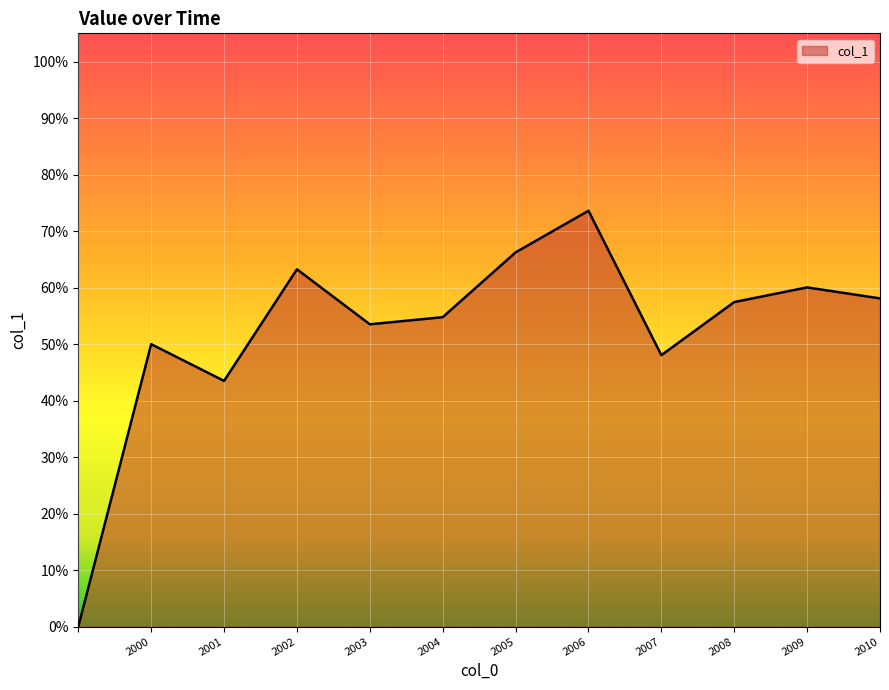

Does the chart display data point markers on the line(s)?

No